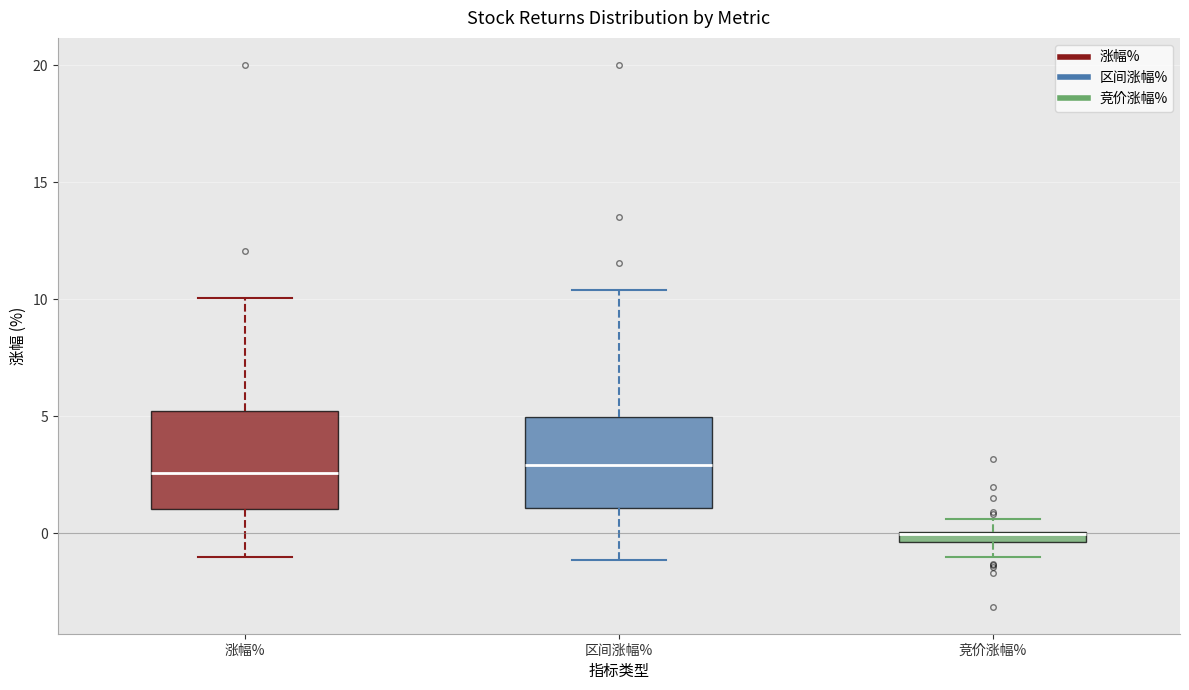

Where does the lower whisker of the box for 竞价涨幅% end on the y-axis? The values are not printed on the chart, so give them approximately, as read against the axis.

-1.0